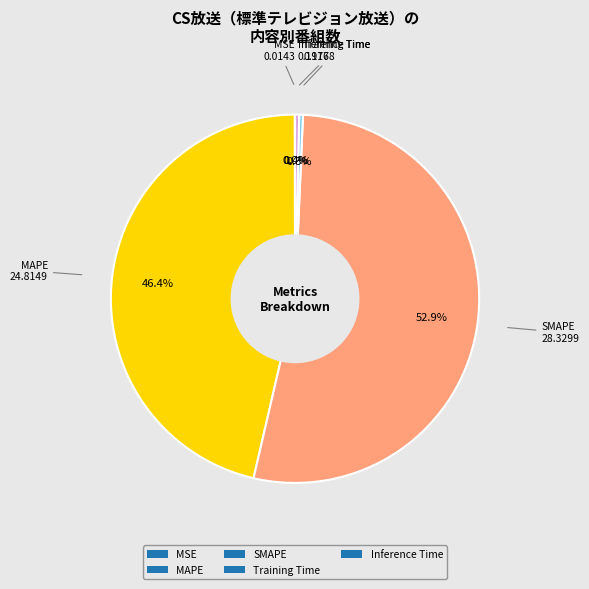

To the nearest percent, what is the difference between the largest and smallest slice percentages?

53%